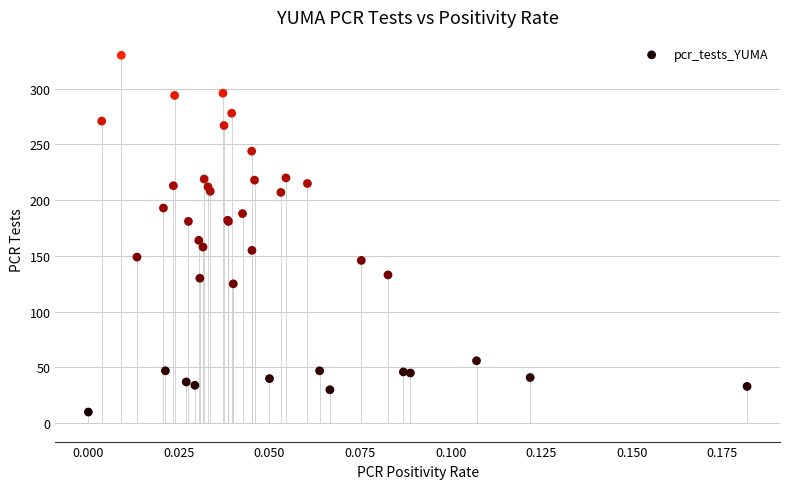

What Y value in the scatter plot is closest to 170?

164